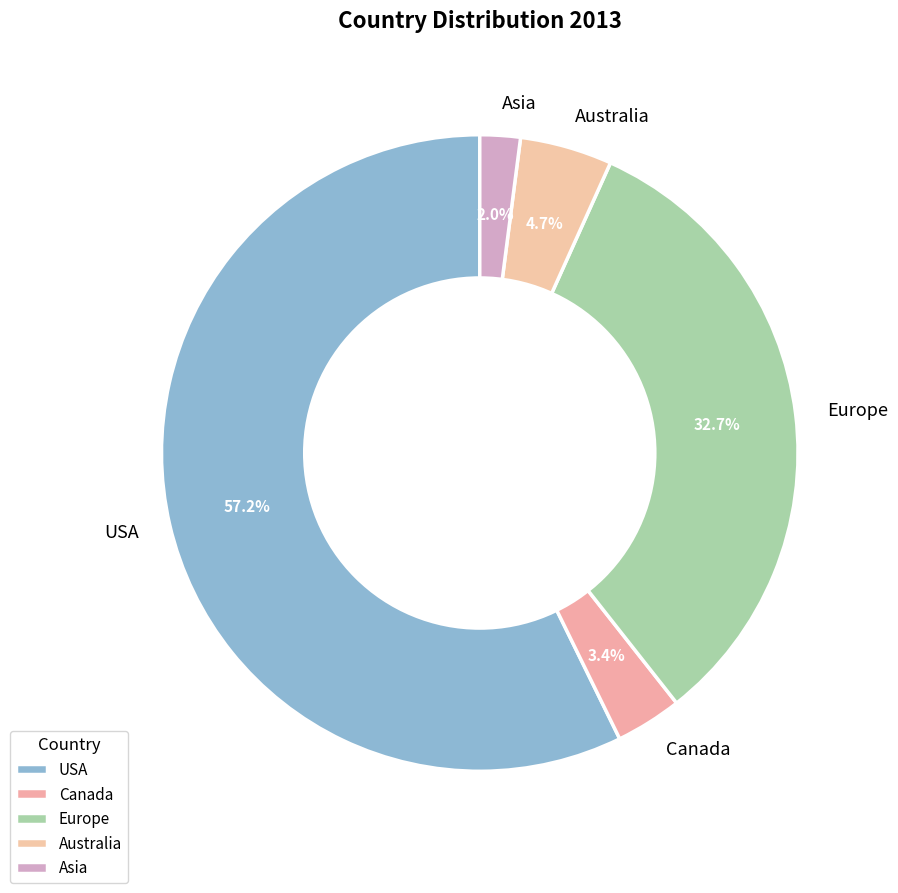

What percentage is NOT represented by Europe?

67.3%